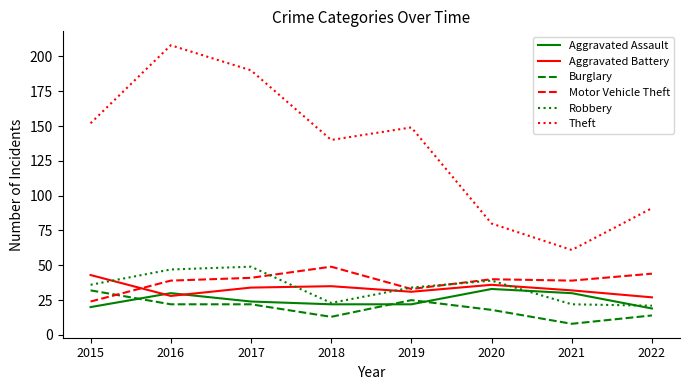

What are all the series names shown in the legend?

Aggravated Assault, Aggravated Battery, Burglary, Motor Vehicle Theft, Robbery, Theft